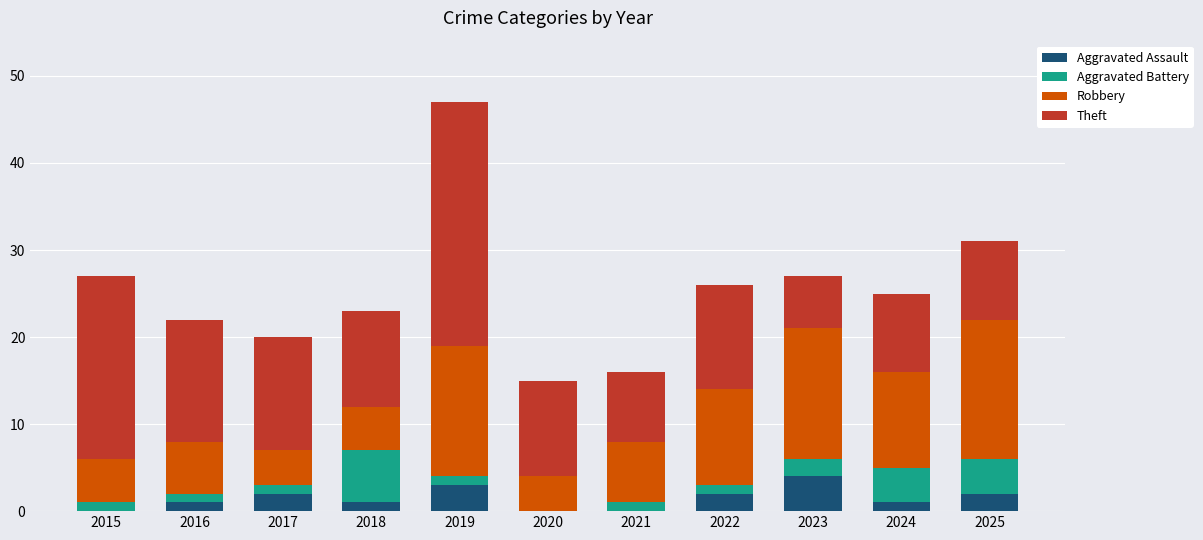

What is the sum of all Aggravated Assault values?

16